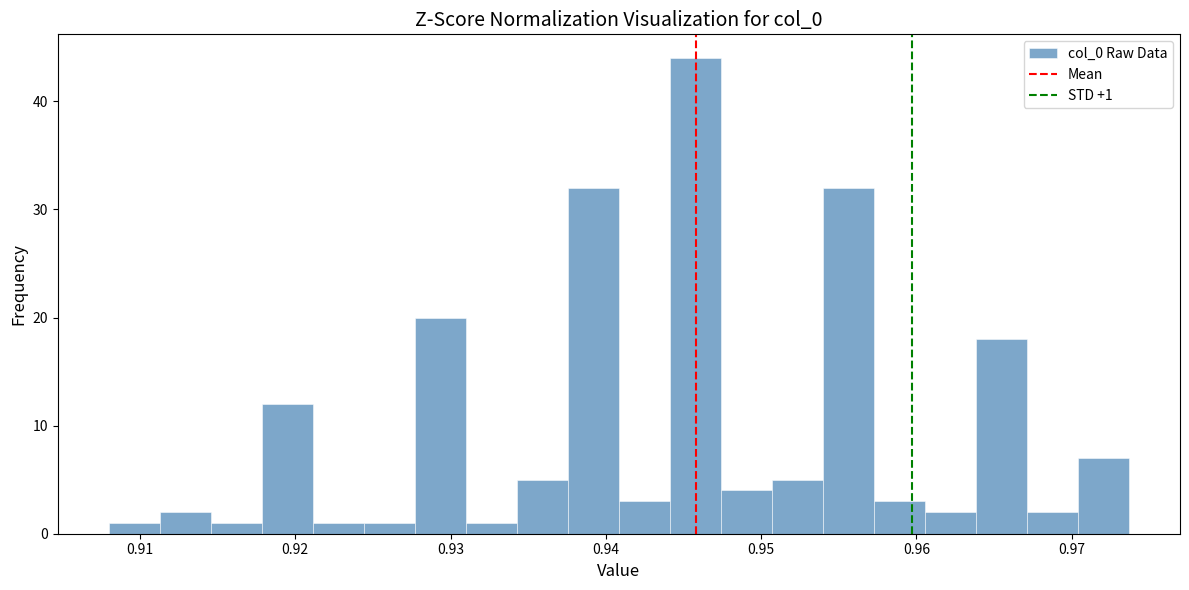

Around what value on the x-axis is the tallest bar? Give the approximate position of its centre, as read against the axis.

0.946